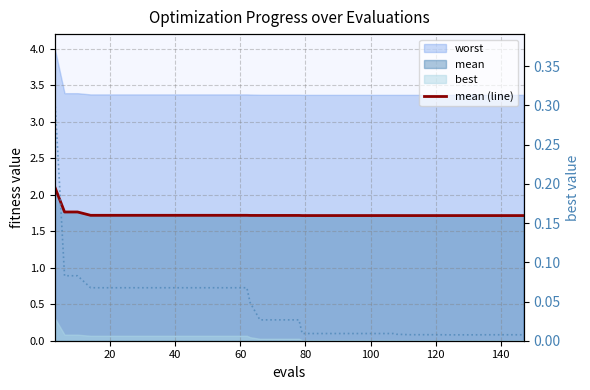

Is it true that mean (line) equals 3.0 at 17?

False